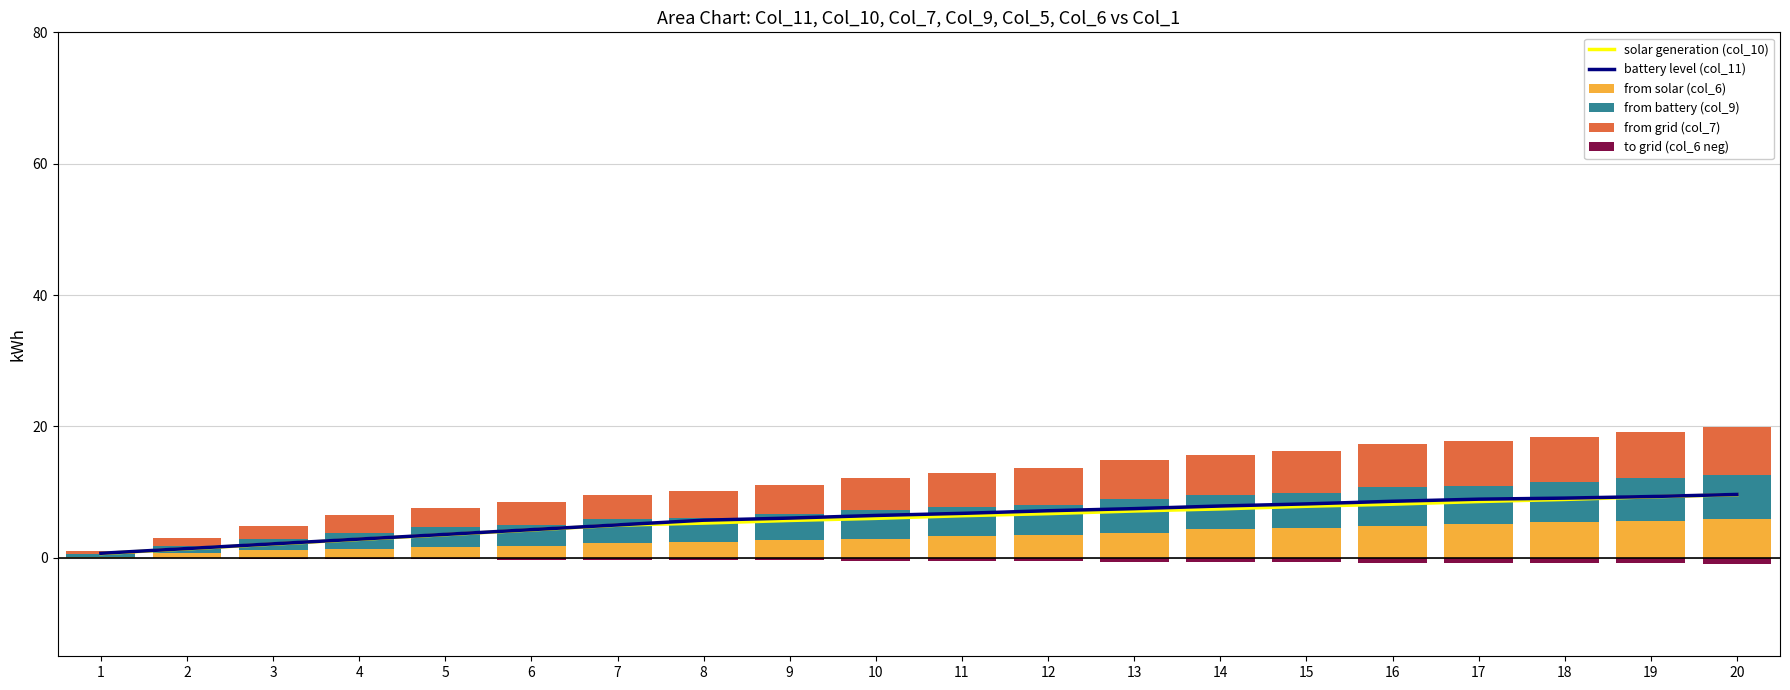

What is the approximate value of from solar (col_6) at 11?

3.3